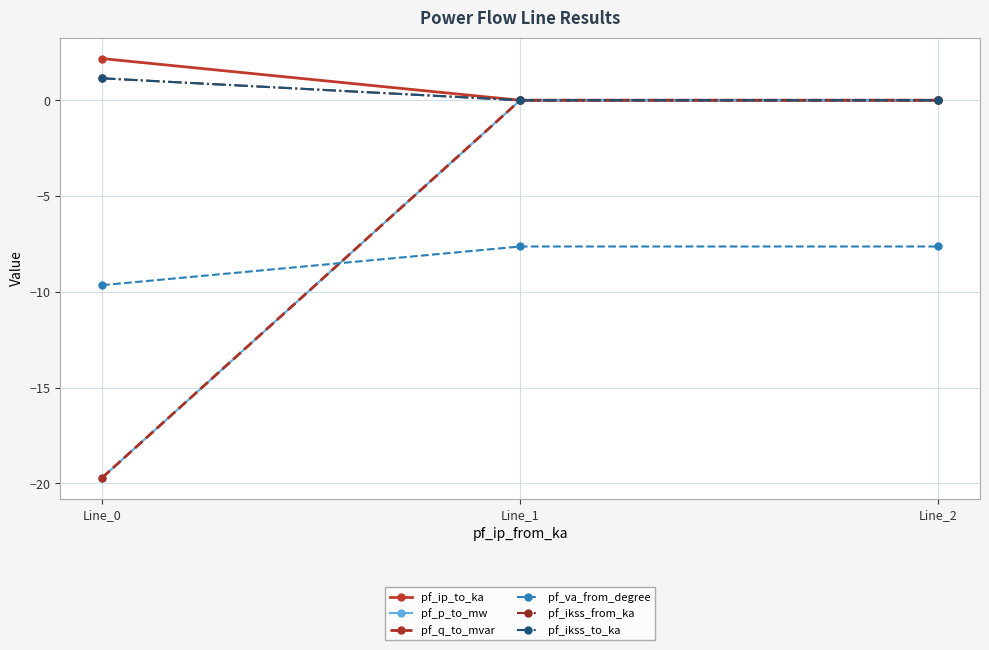

The value of pf_p_to_mw at Line_1 is -0.0. True or false?

False